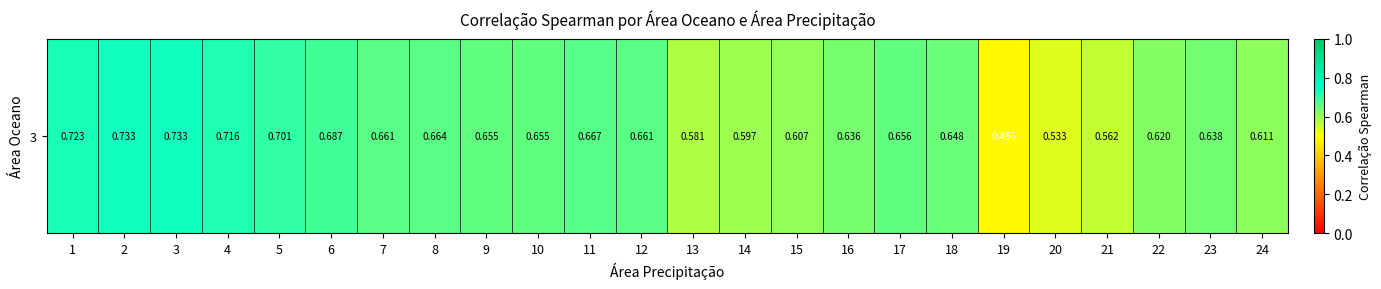

Read the value at 24.

0.6